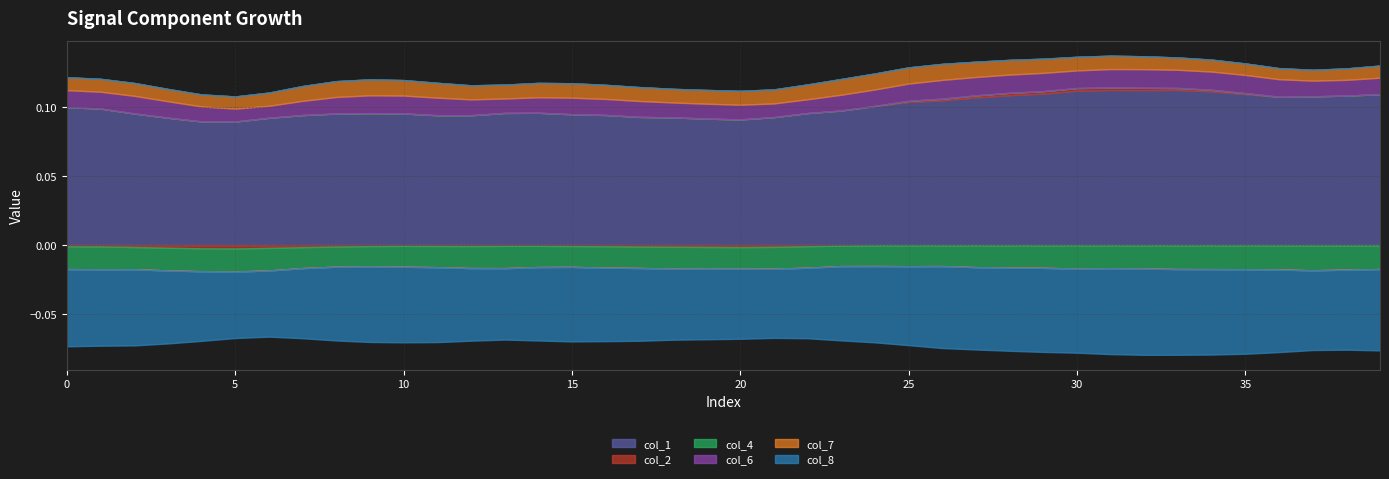

What value does the col_1 series have at 25?

0.1